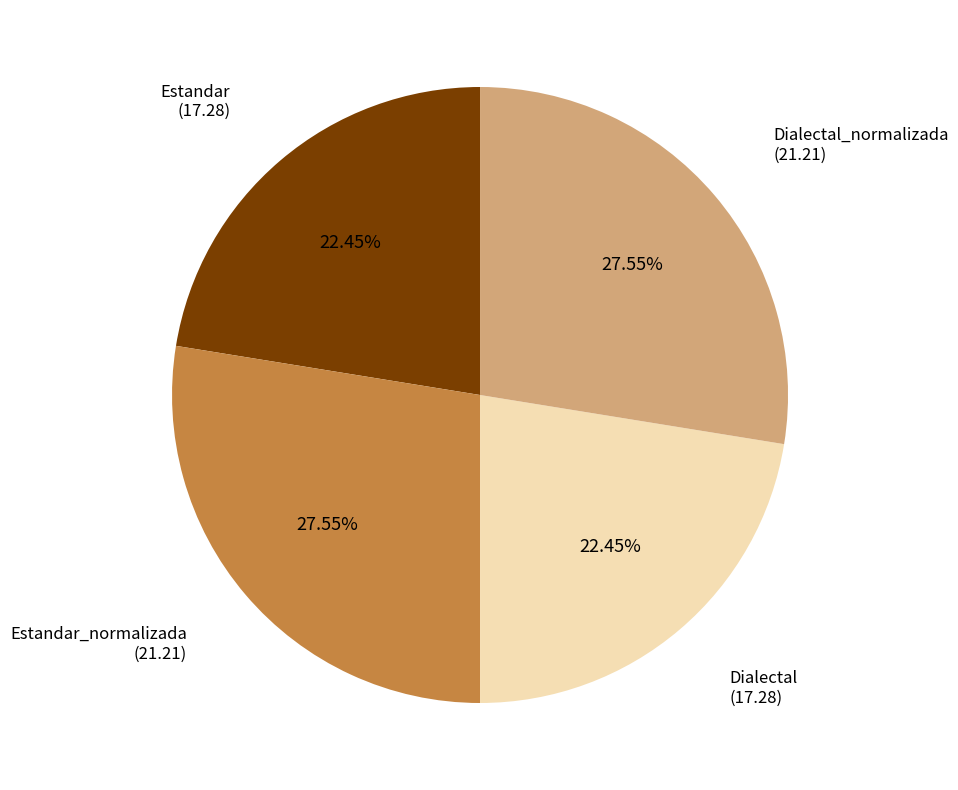

Is there any slice that represents more than half of the pie?

No